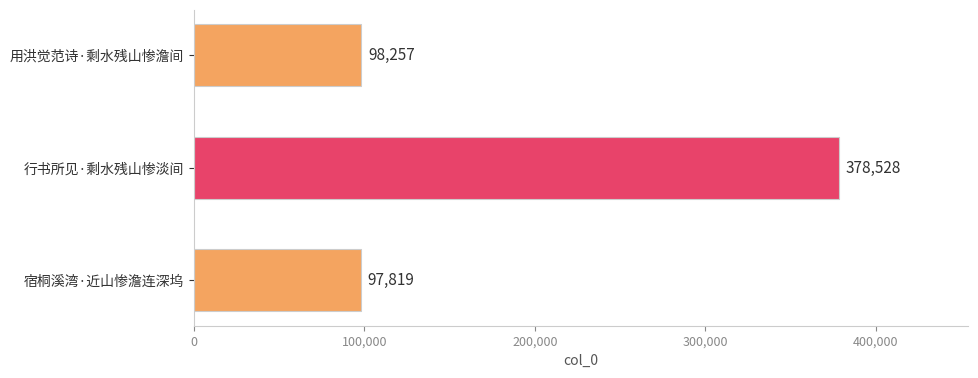

Count the number of categories in the chart.

3